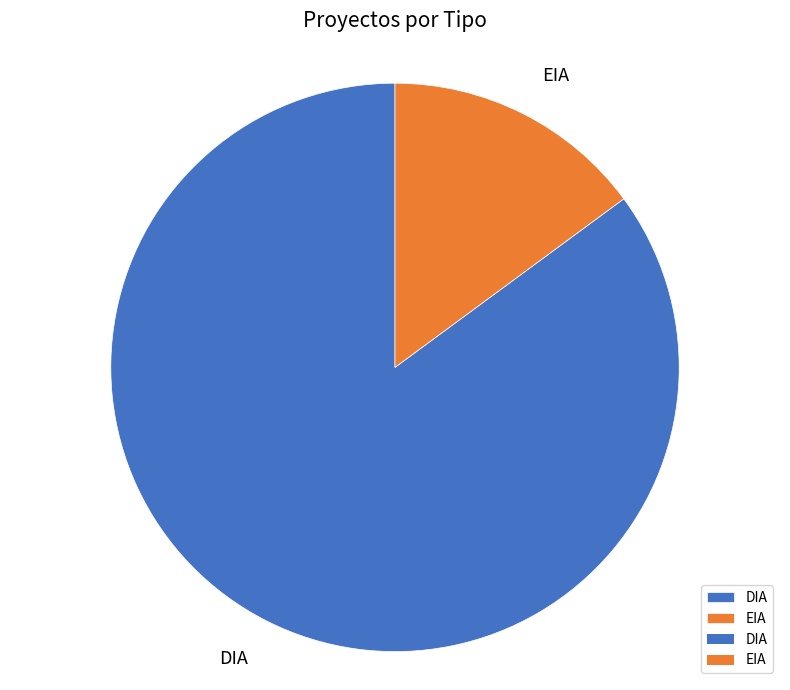

Rank the categories by value from highest to lowest.

DIA, EIA